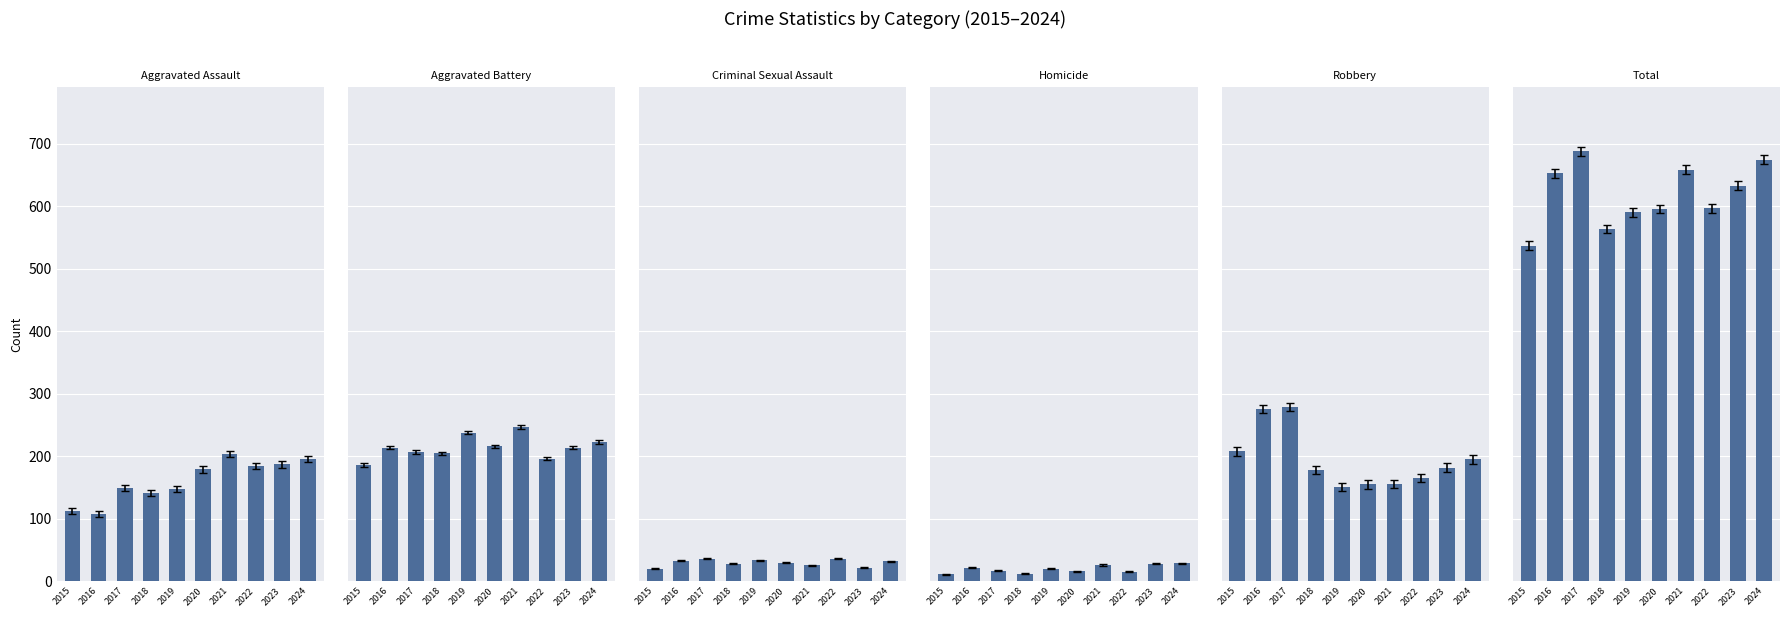

Is it true that Aggravated Battery equals 292 at 2024?

False